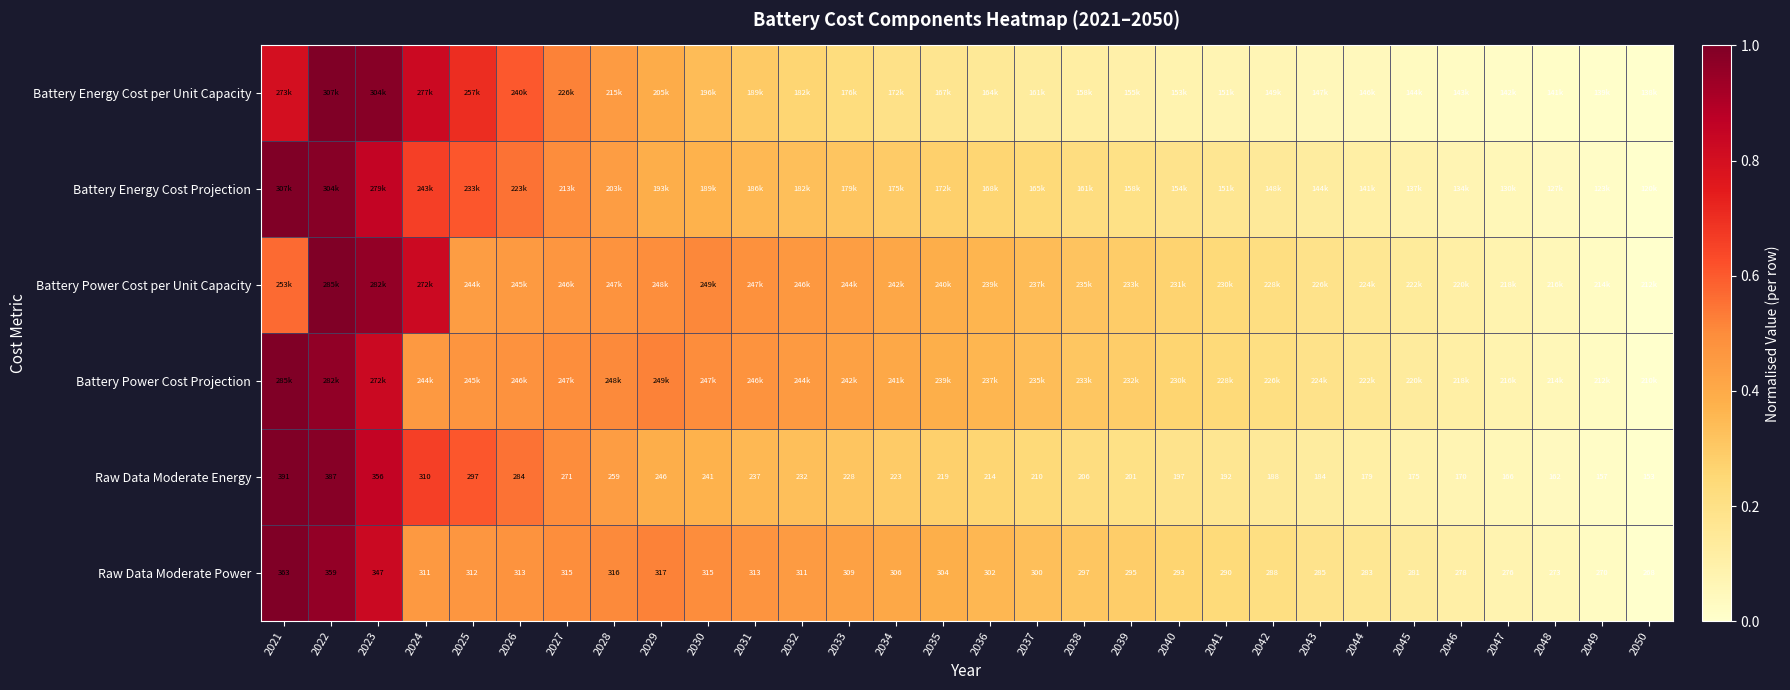

Which category has the lowest value across all series?

2050